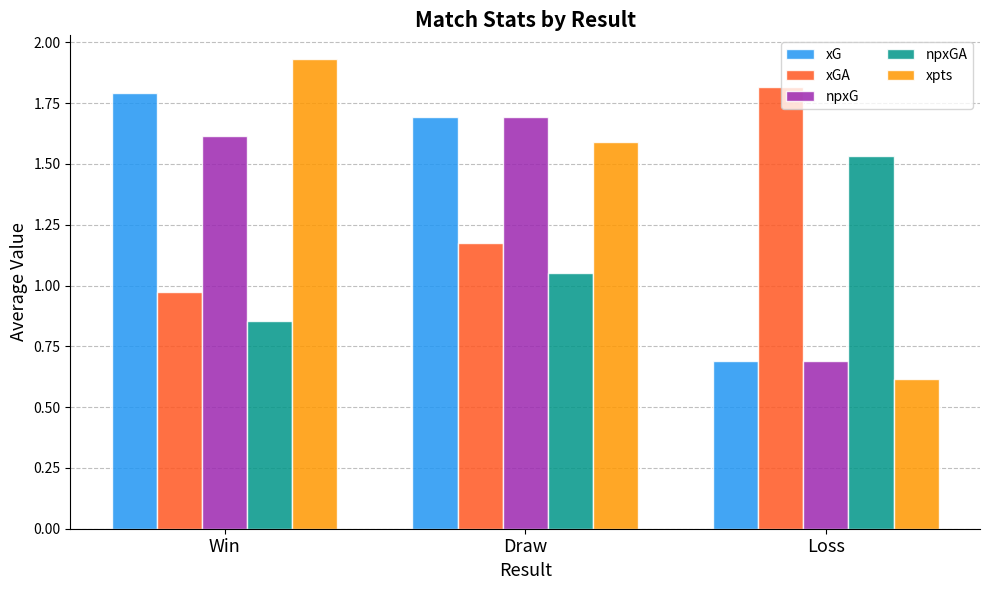

Is the value of xGA at Draw greater than the value of npxGA at Win?

Yes